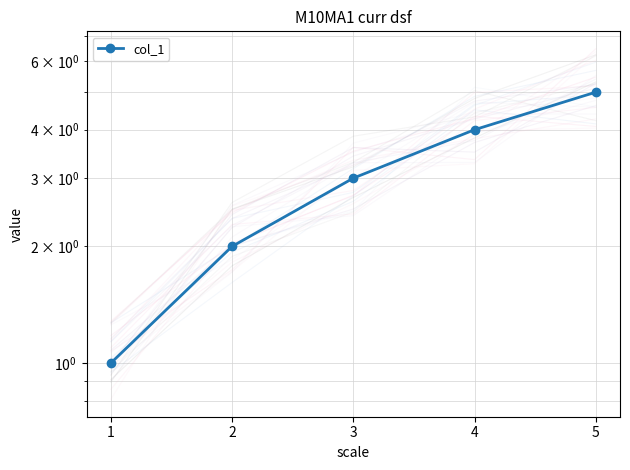

How many distinct data groups are displayed?

1